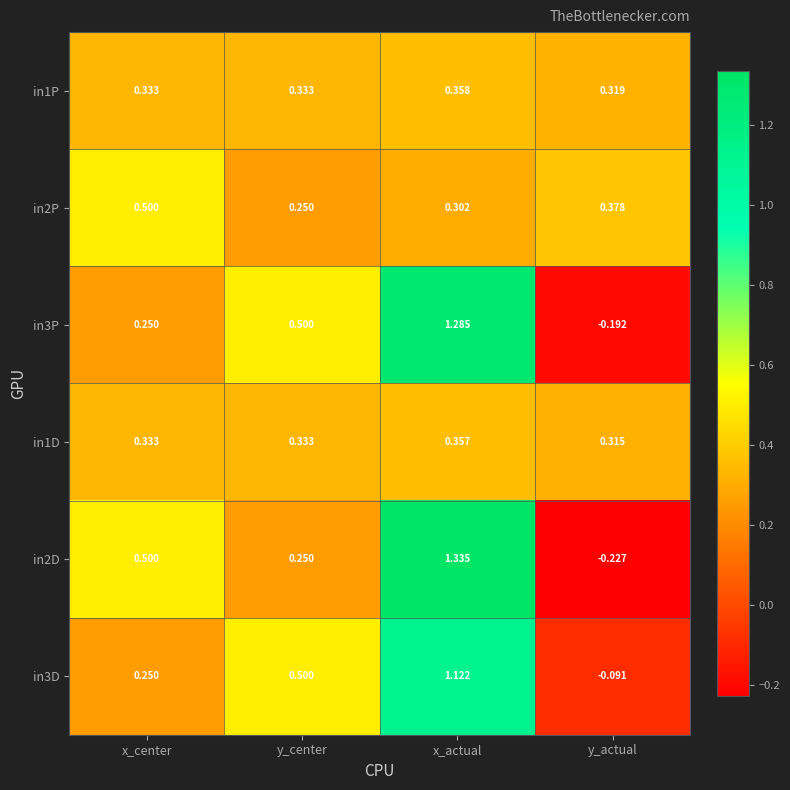

At which label is in1D closest to 0?

y_actual